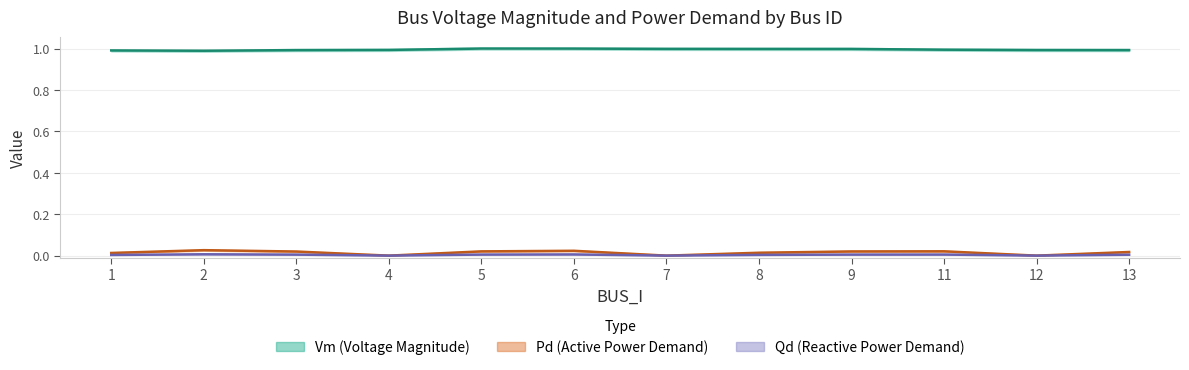

Which category has the lowest value across all series?

4